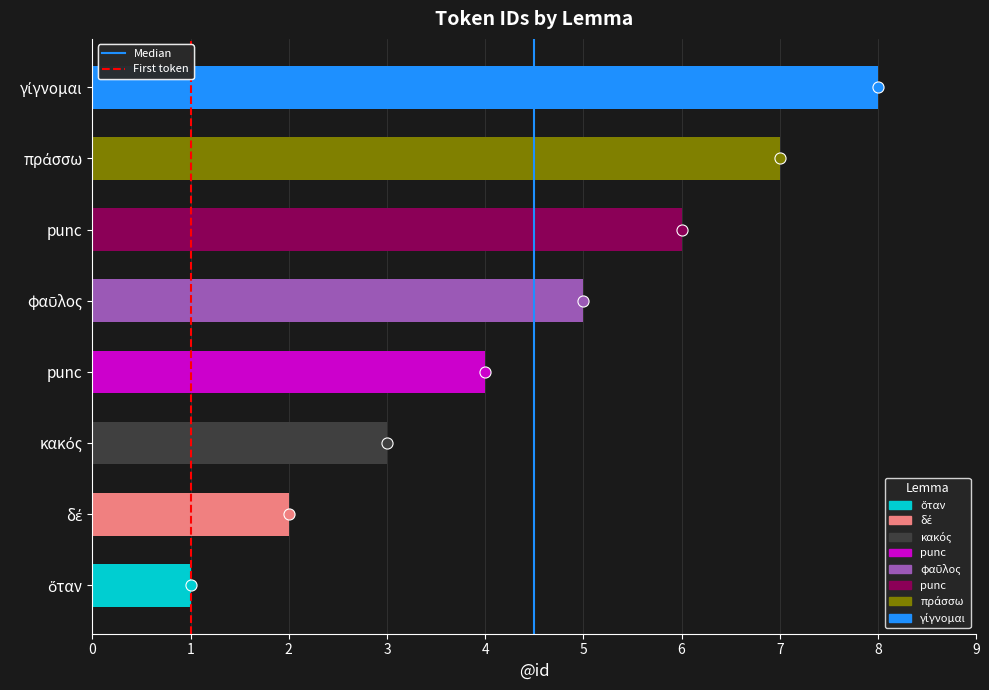

Count the number of categories in the chart.

8